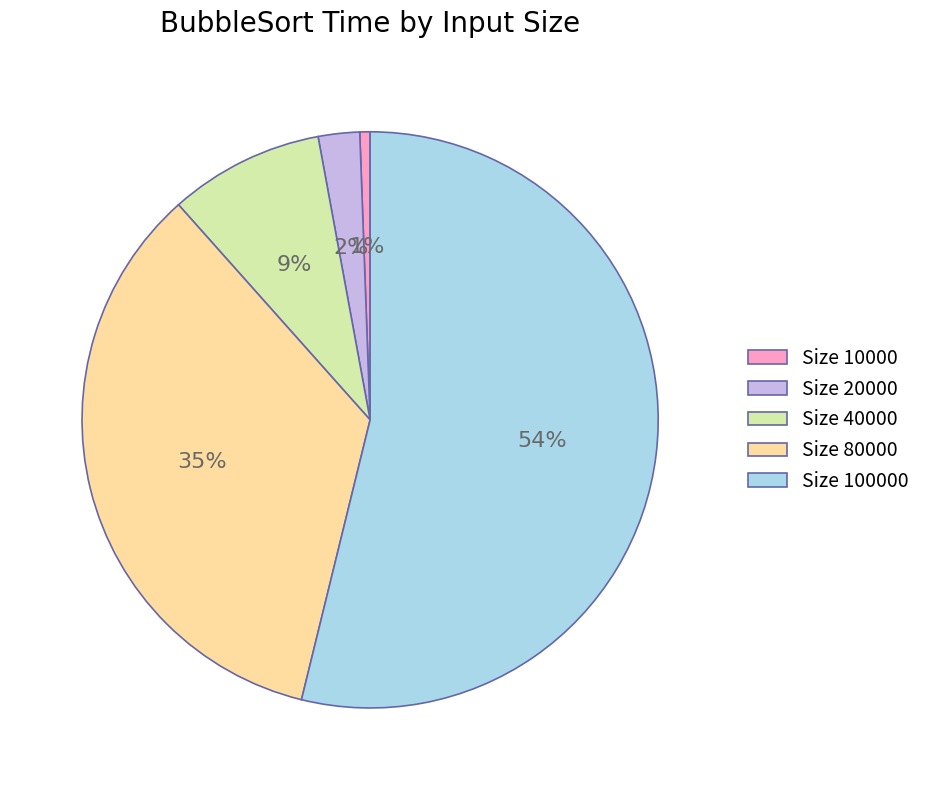

To the nearest percent, what percentage of the pie is Size 80000?

35%